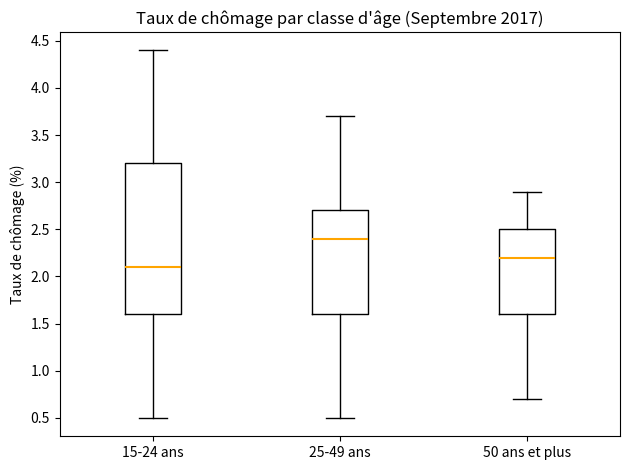

Which box is the tallest, from its lower edge to its upper edge?

15-24 ans